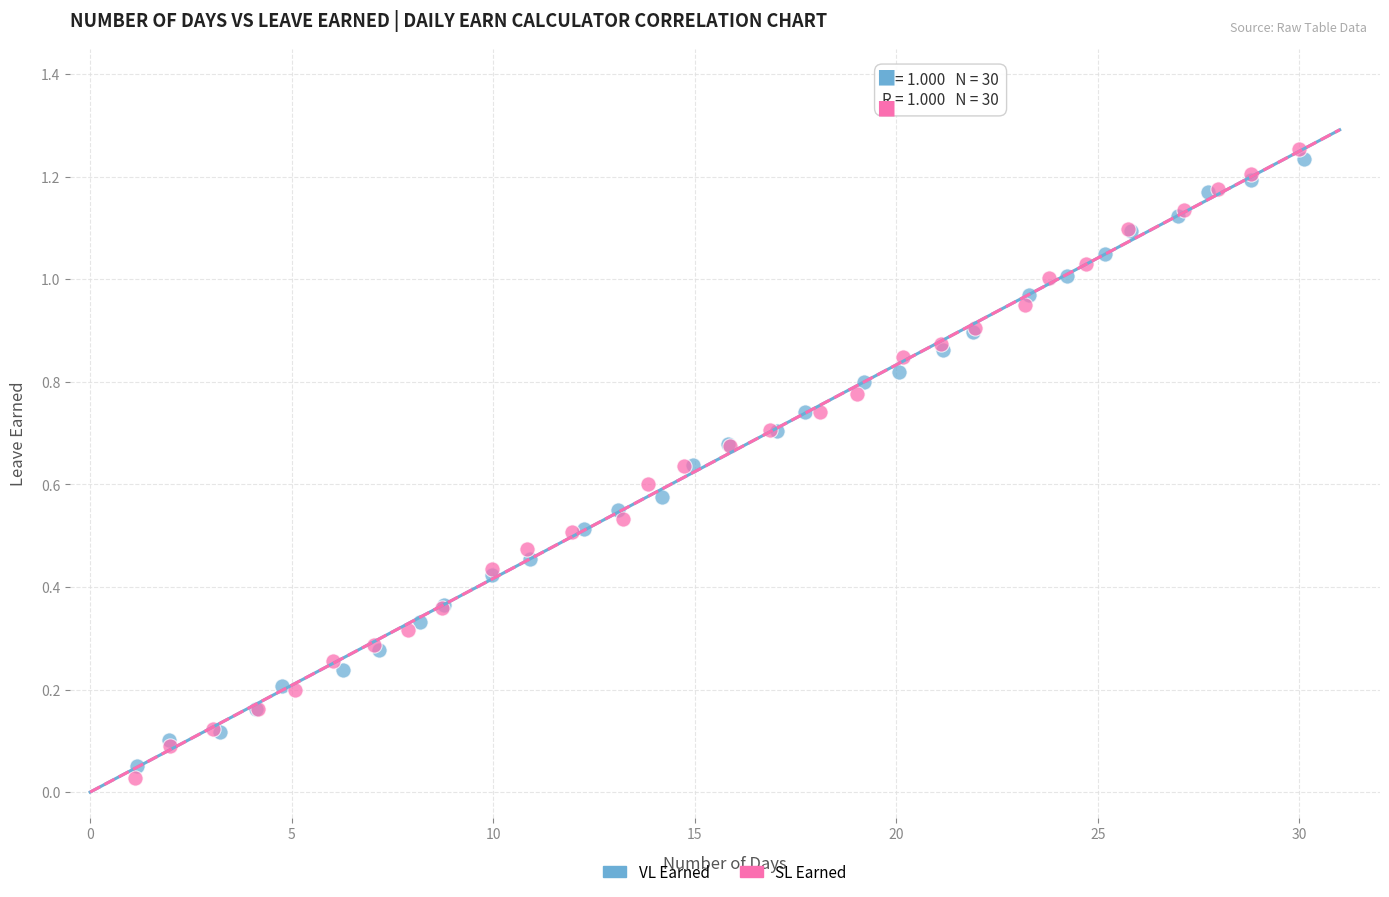

What are all the series names shown in the legend?

VL Earned, SL Earned